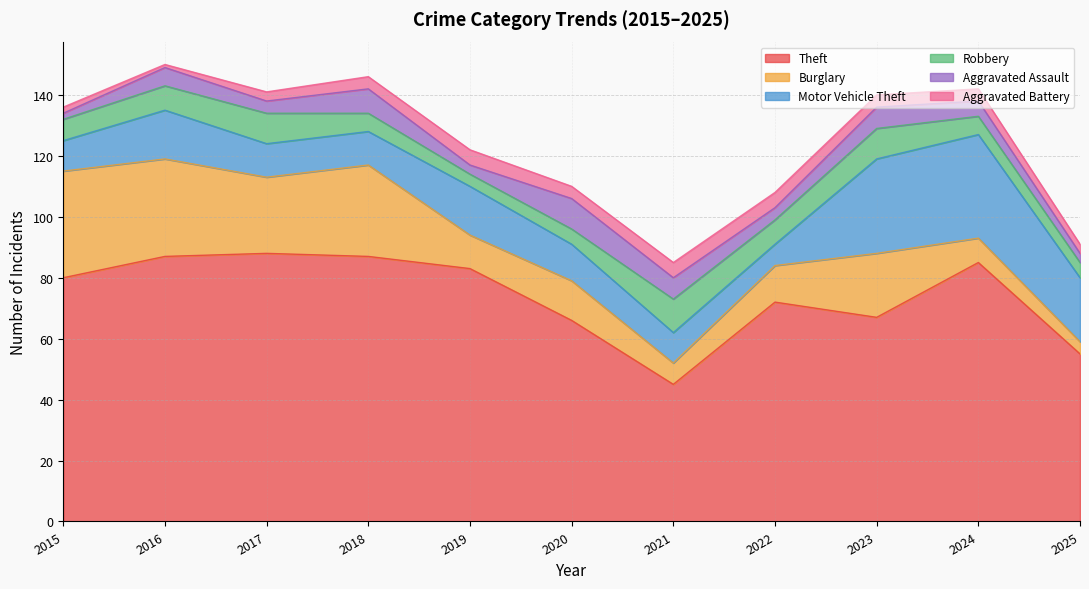

What is the sum of the Burglary values at 2020 and 2023?

34